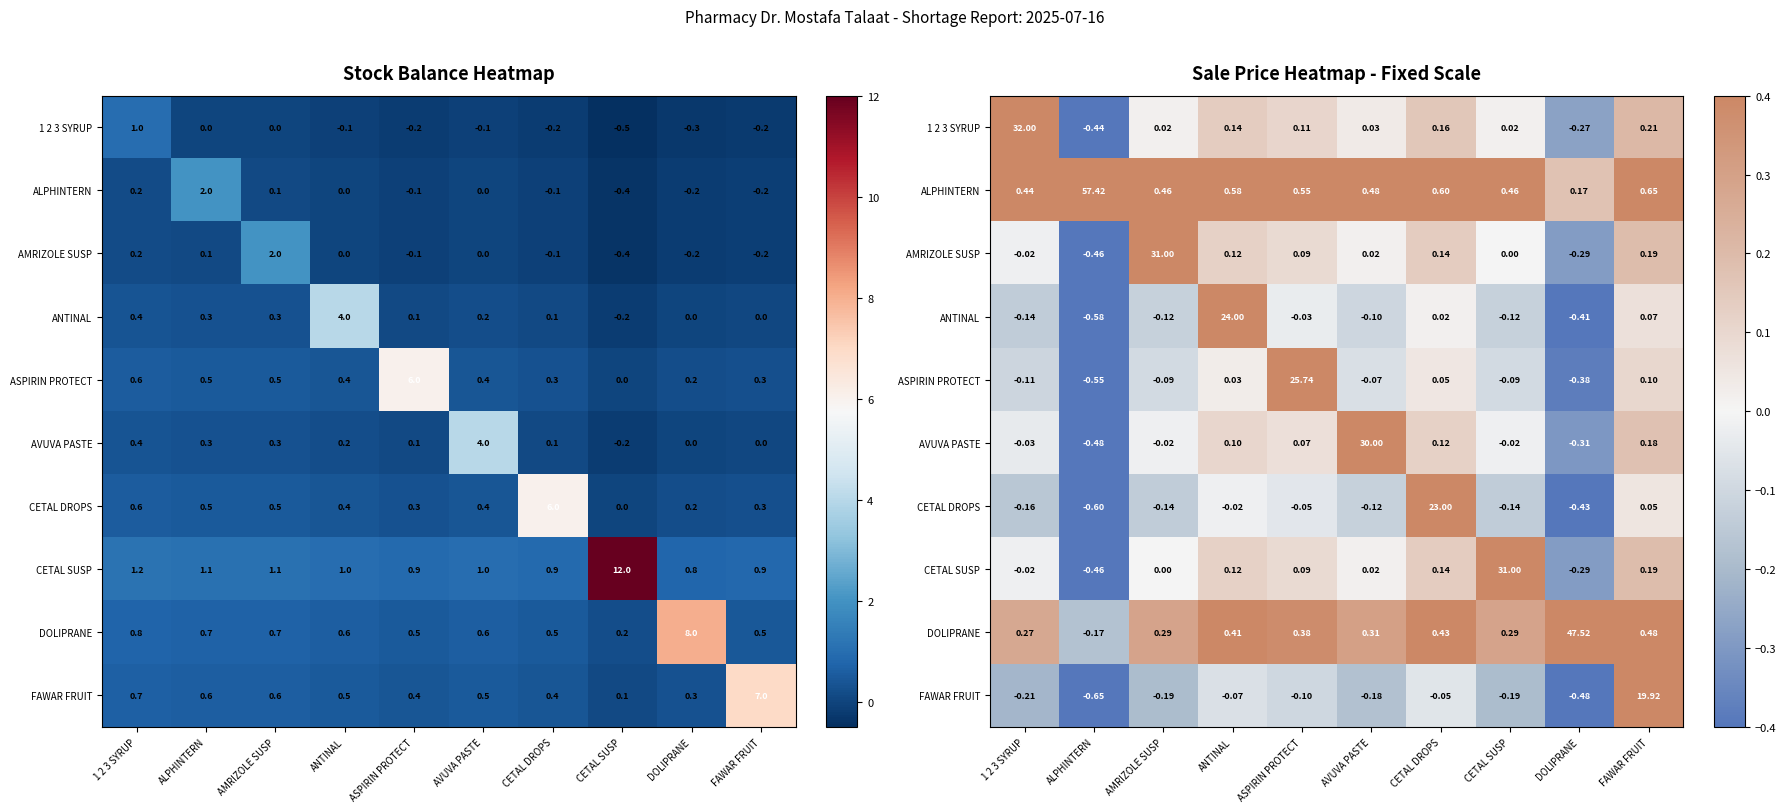

What is the difference between the maximum and minimum values in the AMRIZOLE SUSP series?

31.5